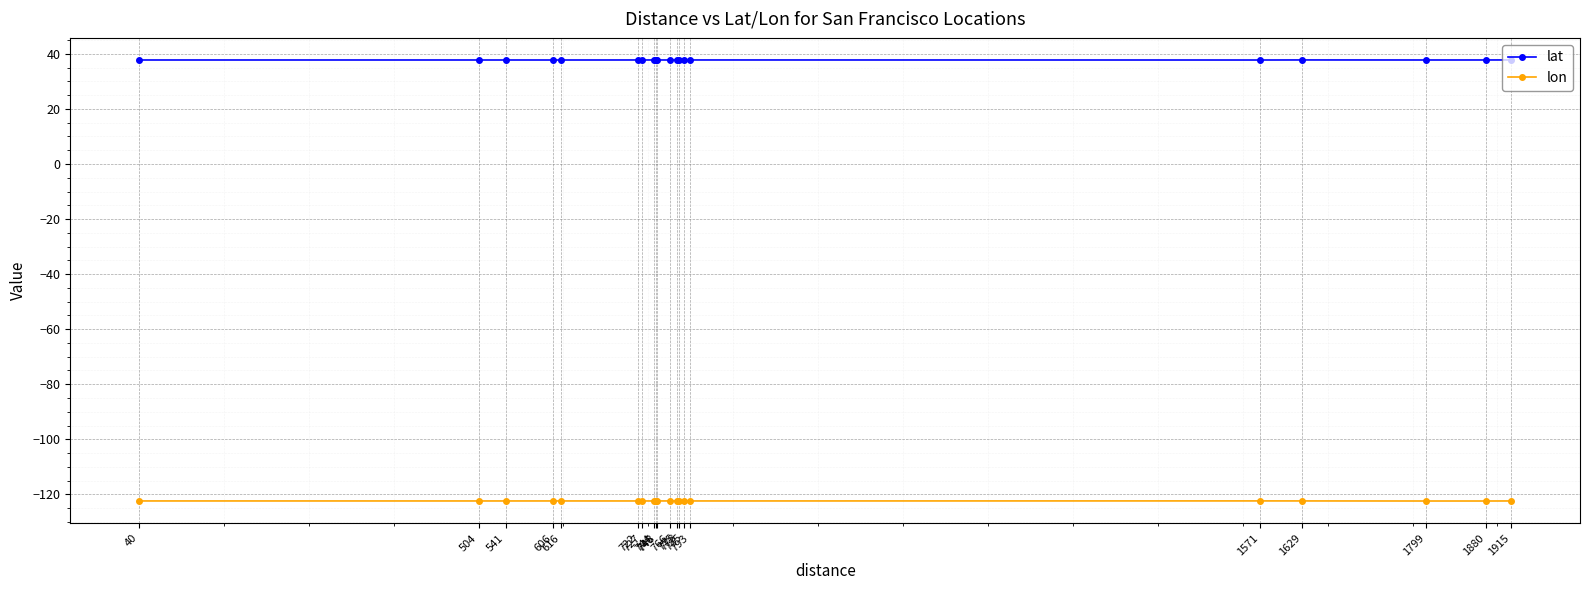

Reading right to left, list all the values displayed in this chart.

lat: 1915=37.8	1880=37.8	1799=37.8	1629=37.8	1571=37.8	793=37.8	785=37.8	778=37.8	775=37.8	766=37.8	748=37.8	746=37.8	744=37.8	727=37.8	722=37.8	616=37.8	606=37.8	541=37.8	504=37.8	40=37.8
lon: 1915=-122.4	1880=-122.4	1799=-122.4	1629=-122.4	1571=-122.4	793=-122.4	785=-122.4	778=-122.4	775=-122.4	766=-122.4	748=-122.4	746=-122.4	744=-122.4	727=-122.4	722=-122.4	616=-122.4	606=-122.4	541=-122.4	504=-122.4	40=-122.4